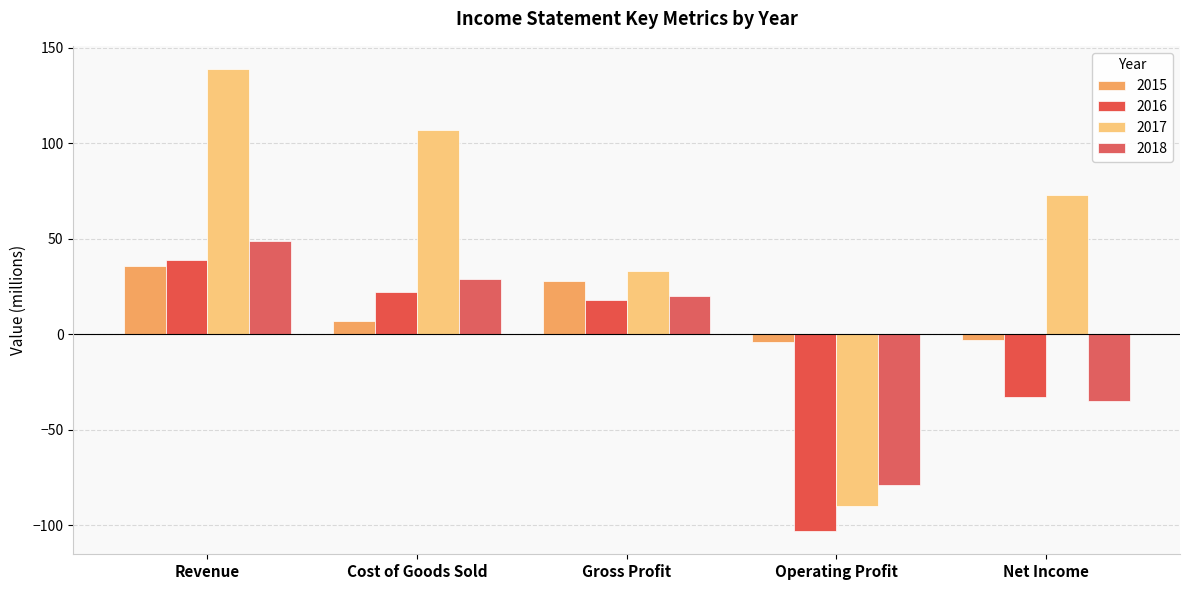

What is the approximate value of 2015 at Gross Profit?

28